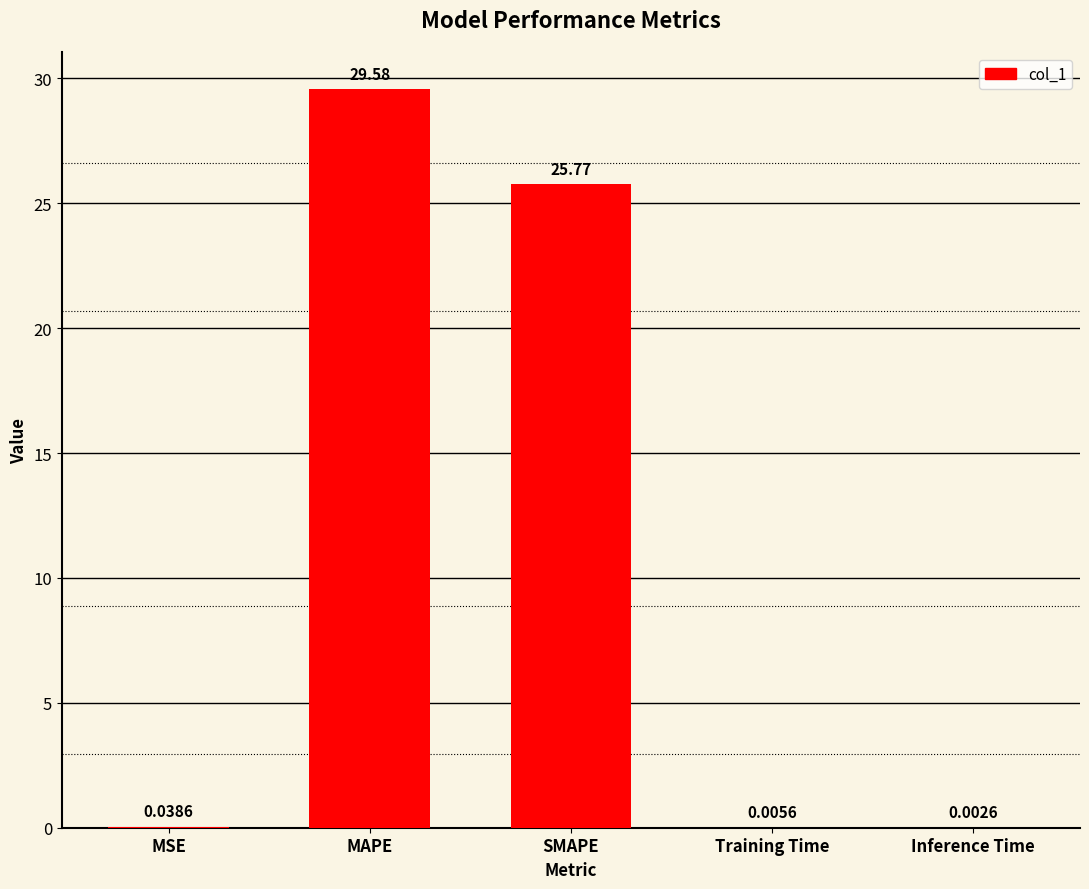

Where is the data nearest to the value 14?

SMAPE